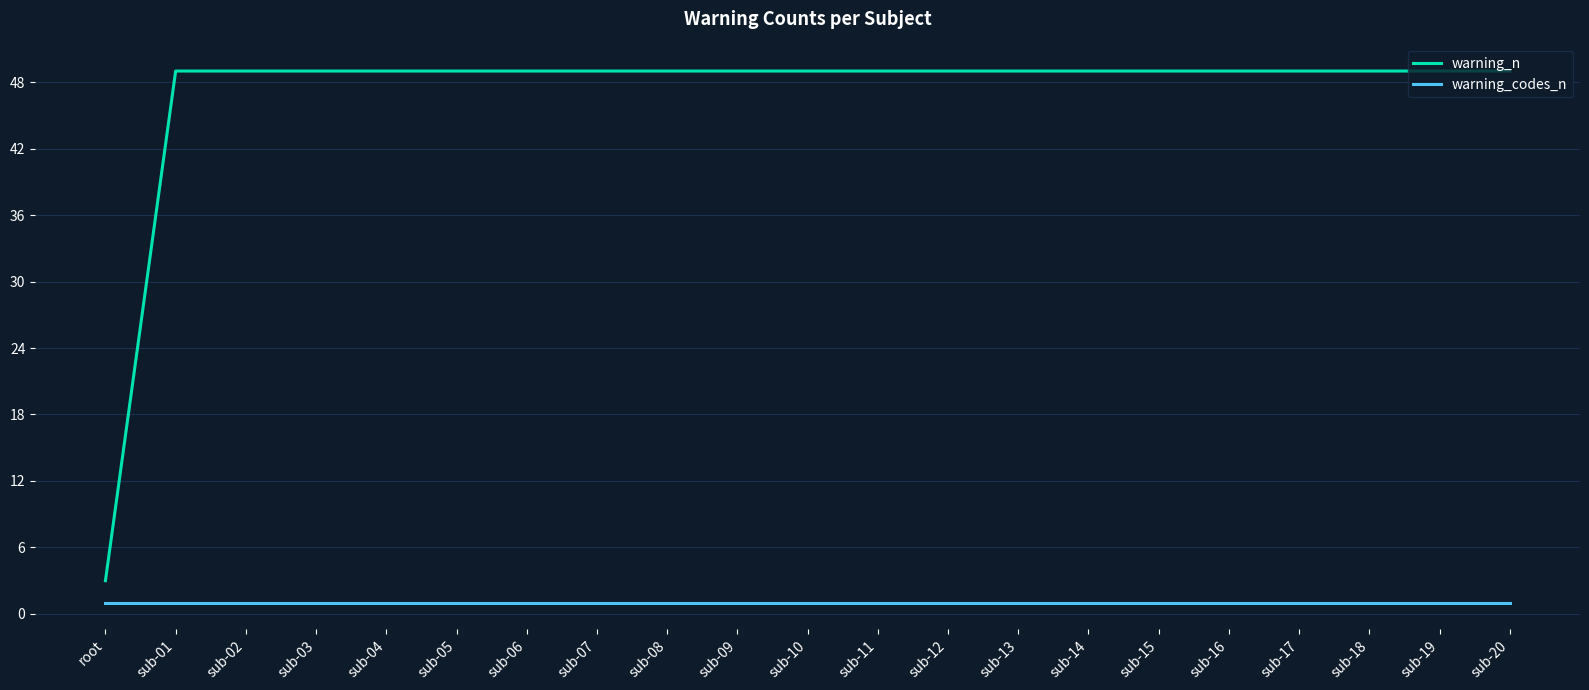

The warning_codes_n series shows 1 at sub-20. True or false?

True